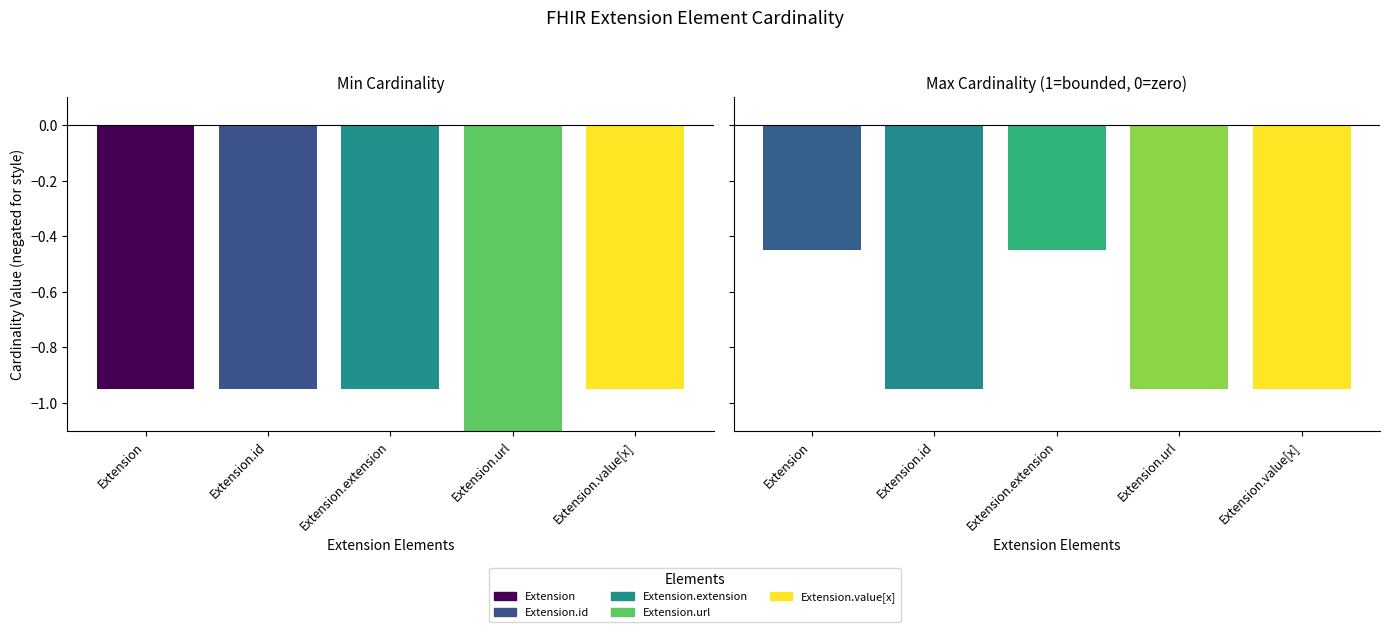

Reading left to right, what are all the values shown in this chart?

Min: 0	0	0	1	0
Max_numeric: 0	1	0	1	1